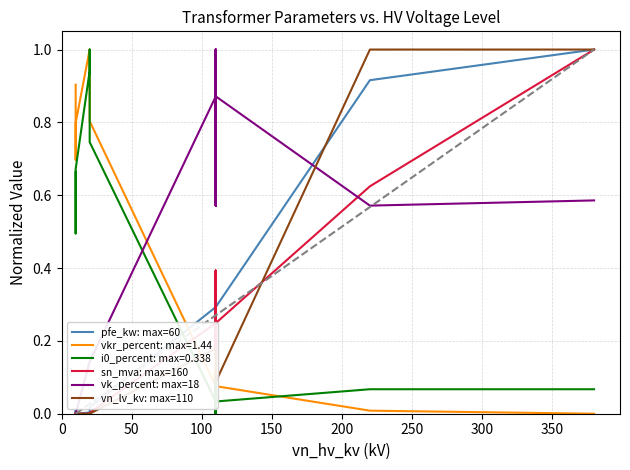

What is the sum of all sn_mva: max=160 values?

3.2